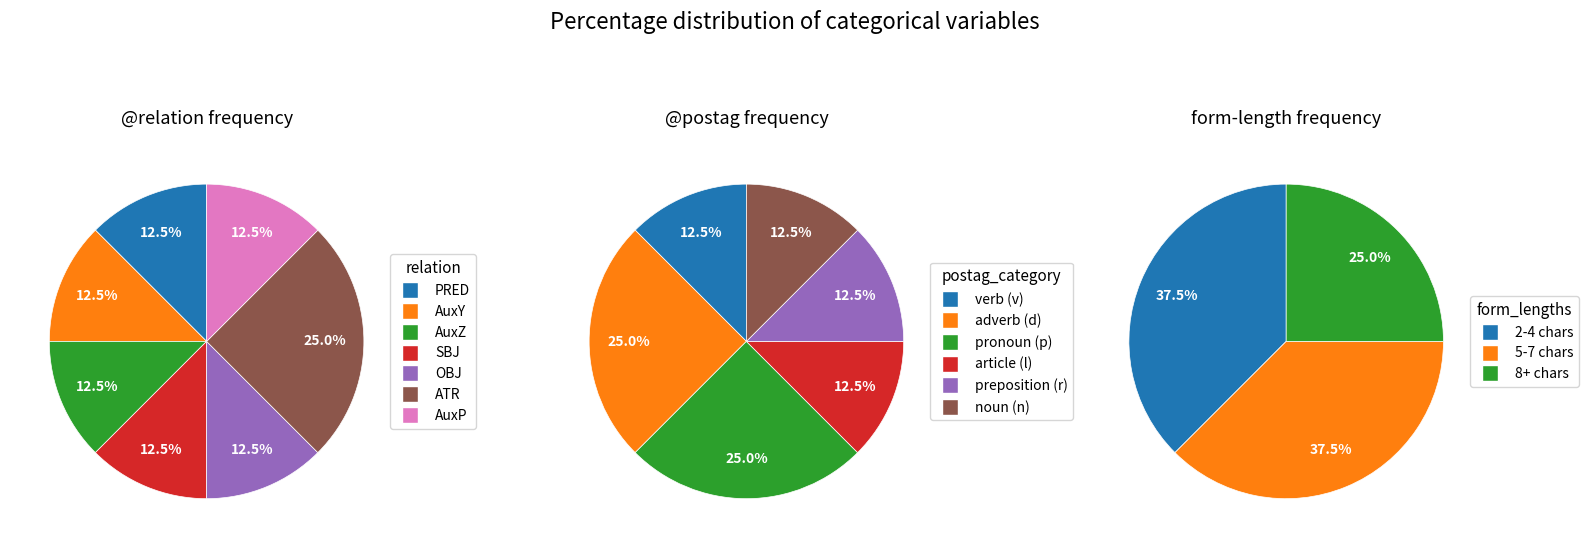

Which slice is the smallest?

PRED